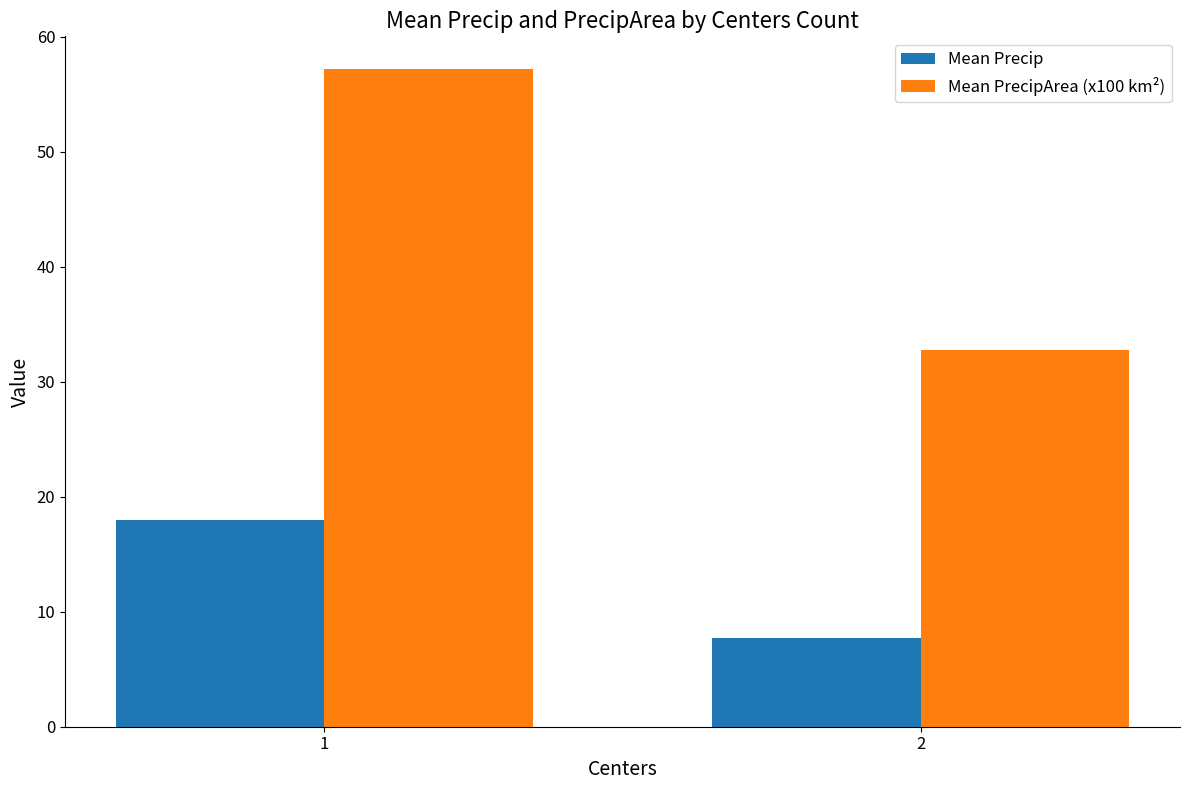

How many bars are there in each group?

2